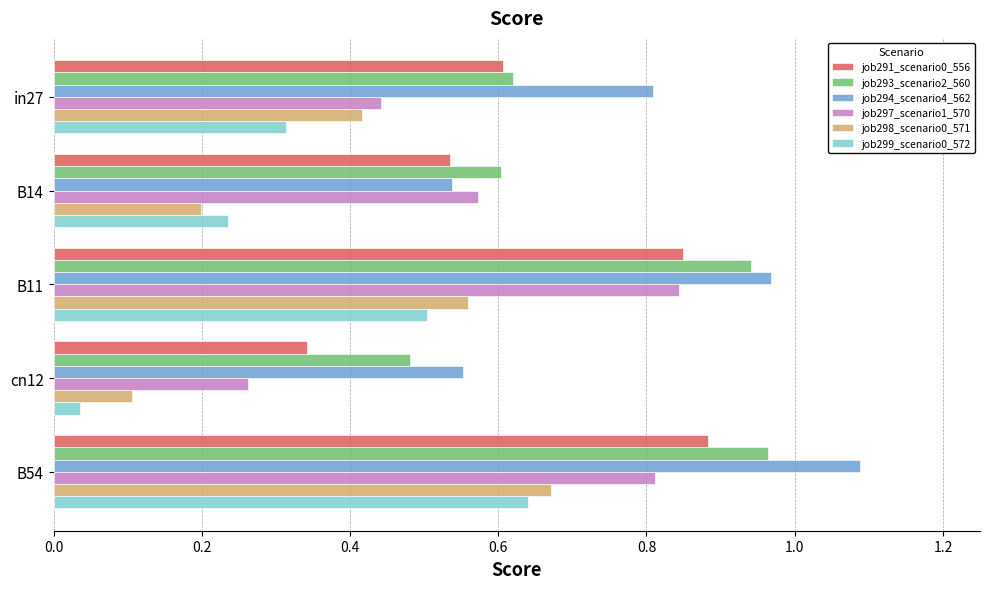

Which category has the lowest value across all series?

cn12